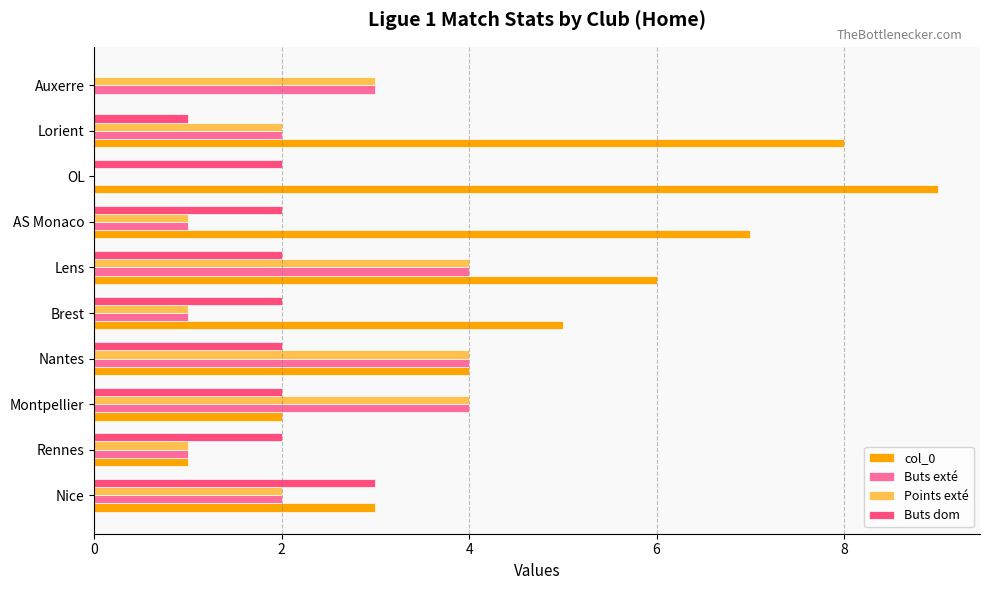

At which category is the sum across all series the highest?

Lens